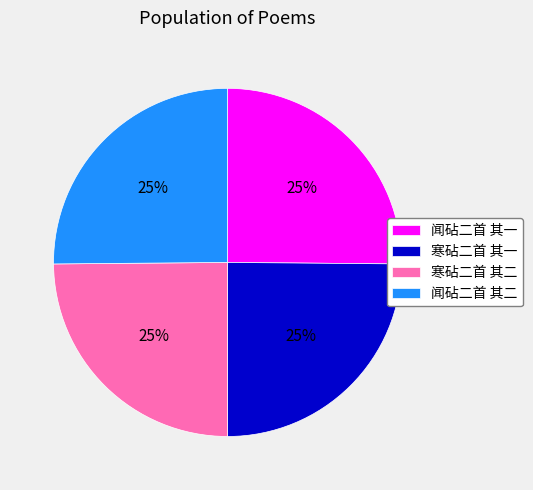

To the nearest percent, what portion does 寒砧二首 其二 represent?

25%